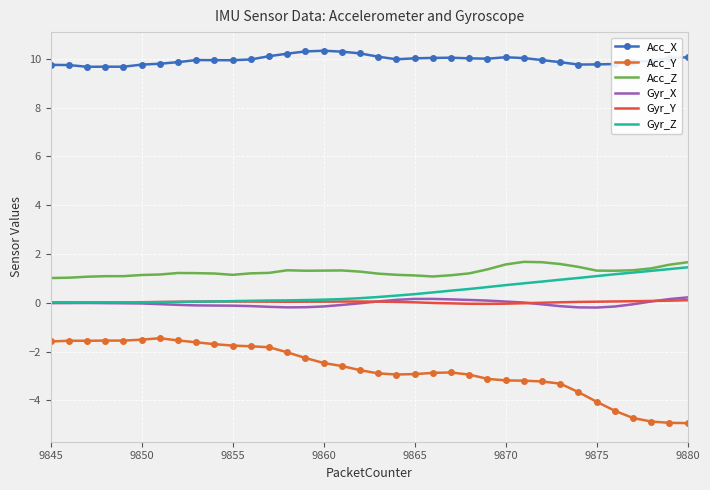

True or false: Gyr_X and Acc_Z cross at least once.

False